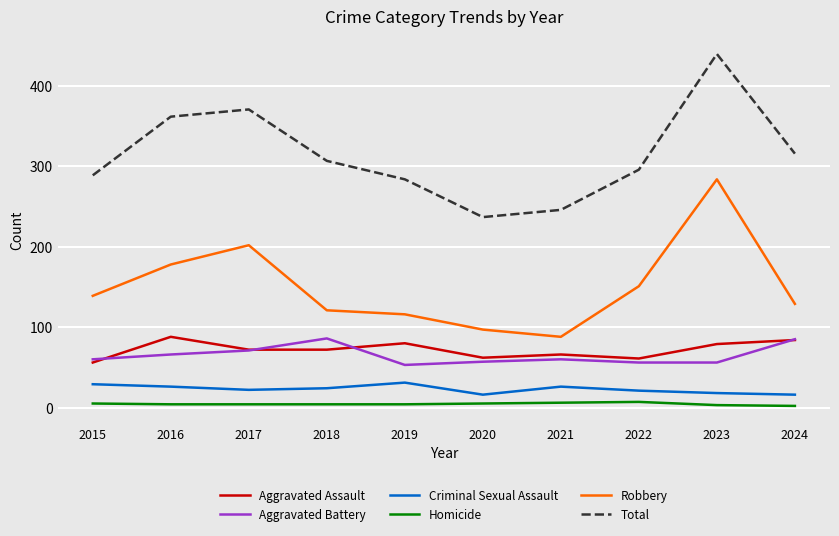

Is the value of Homicide at 2019 greater than the value of Aggravated Assault at 2018?

No